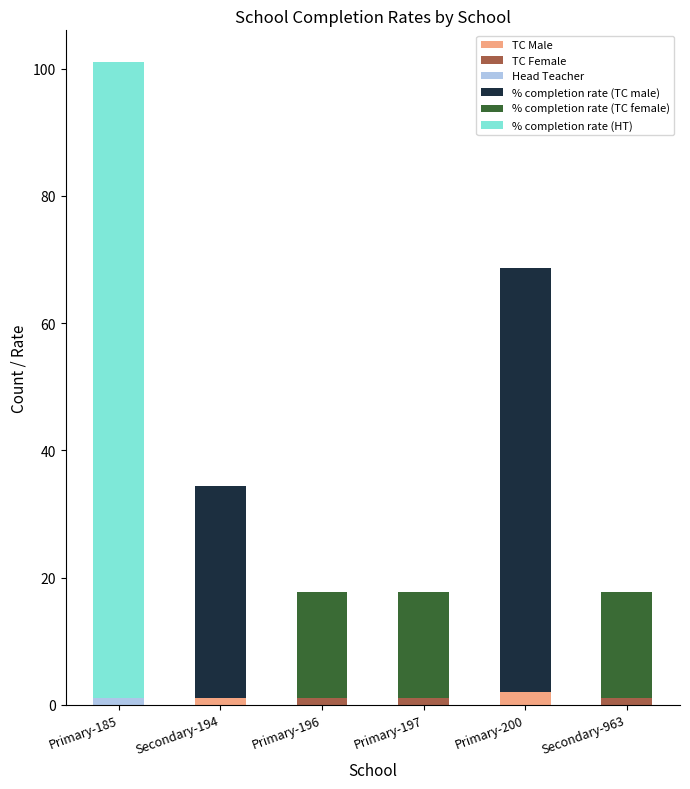

At which category is the sum across all series the highest?

Primary-185